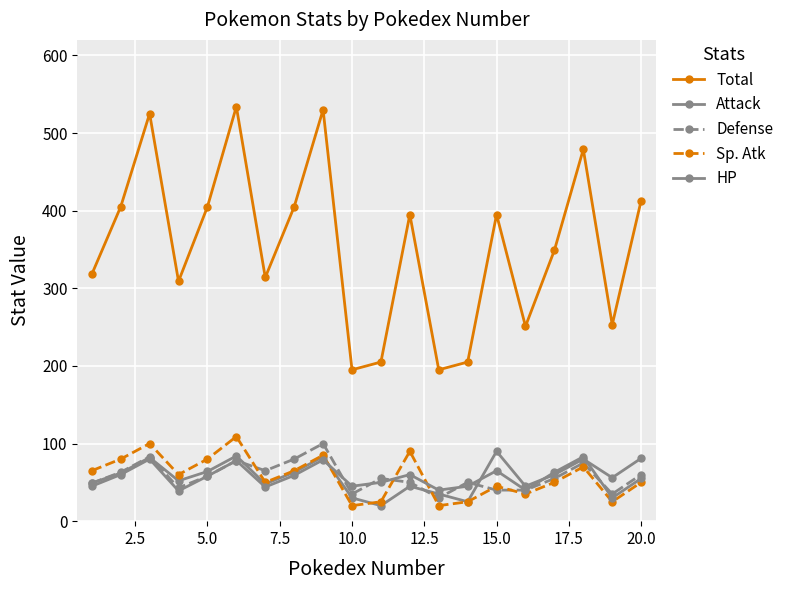

What is the maximum value for Total?

534